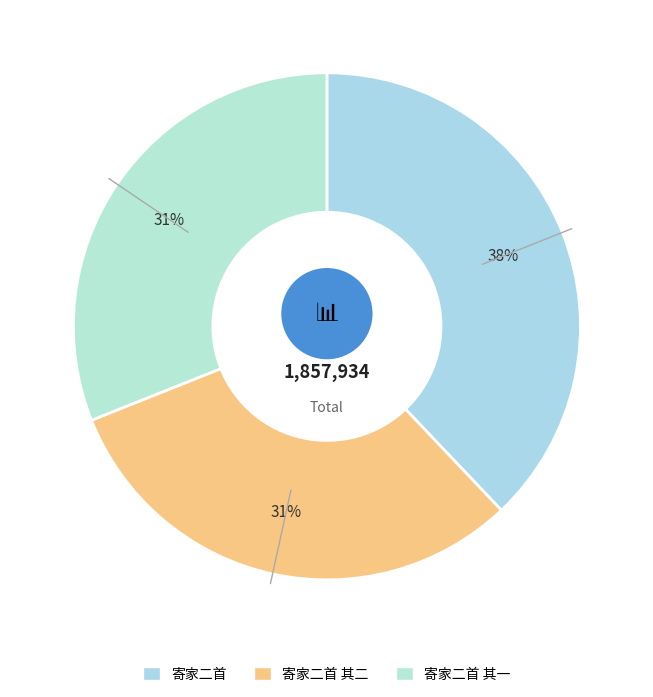

What is the largest slice in the pie chart?

寄家二首